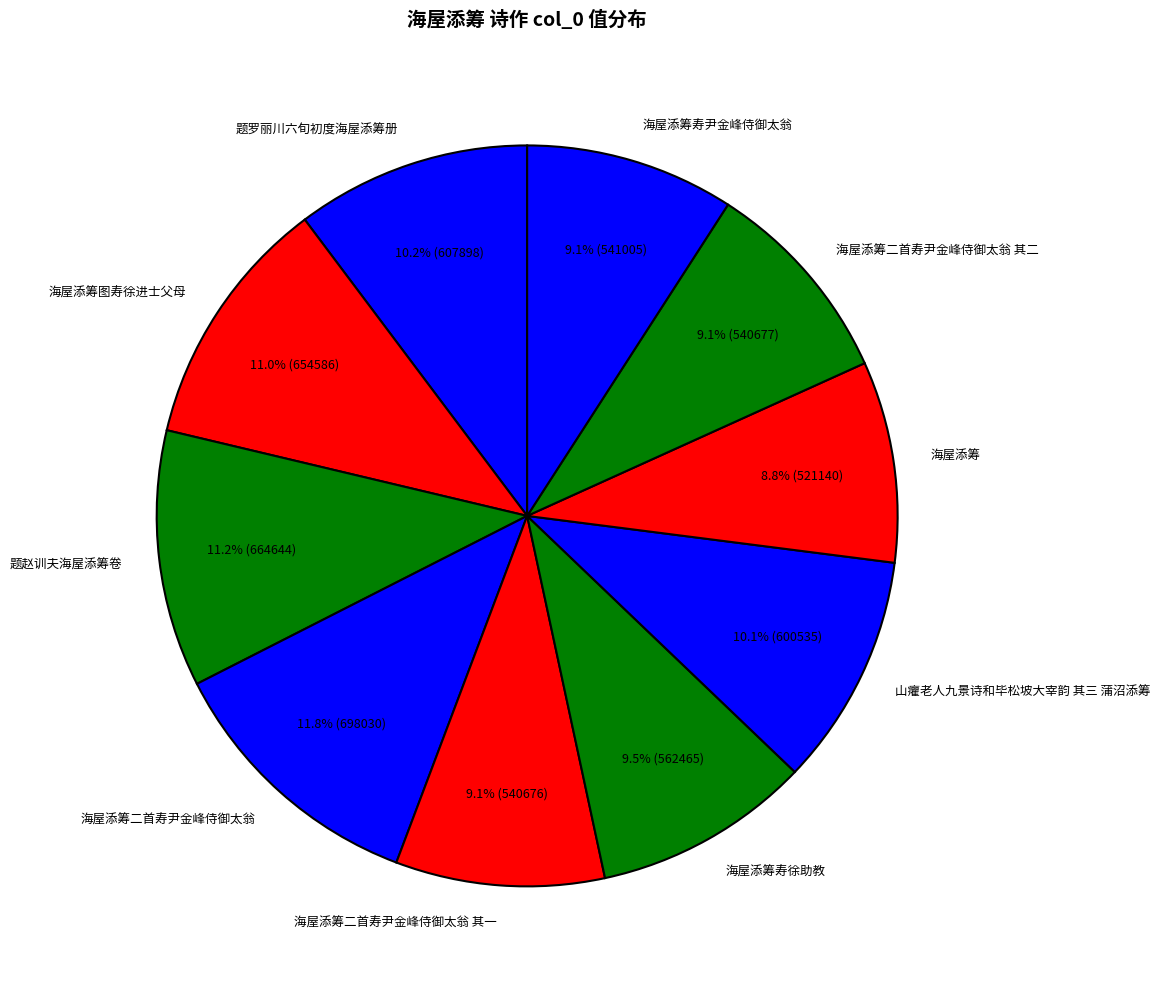

Is it true that 海屋添筹二首寿尹金峰侍御太翁 其二 is 9% of the pie?

True